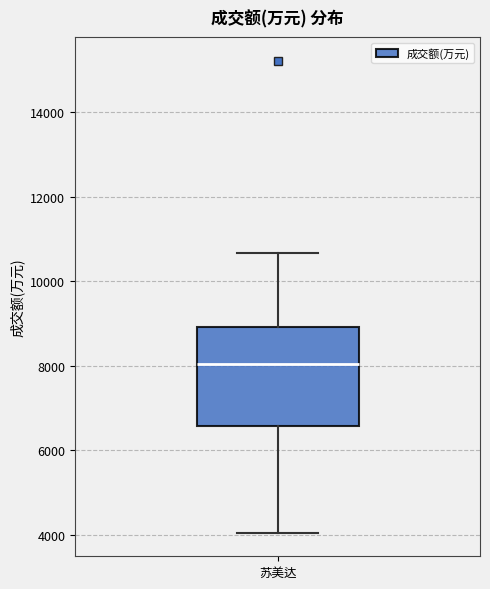

Where is the lower edge of the box for 苏美达 on the y-axis? The values are not printed on the chart, so give them approximately, as read against the axis.

6600